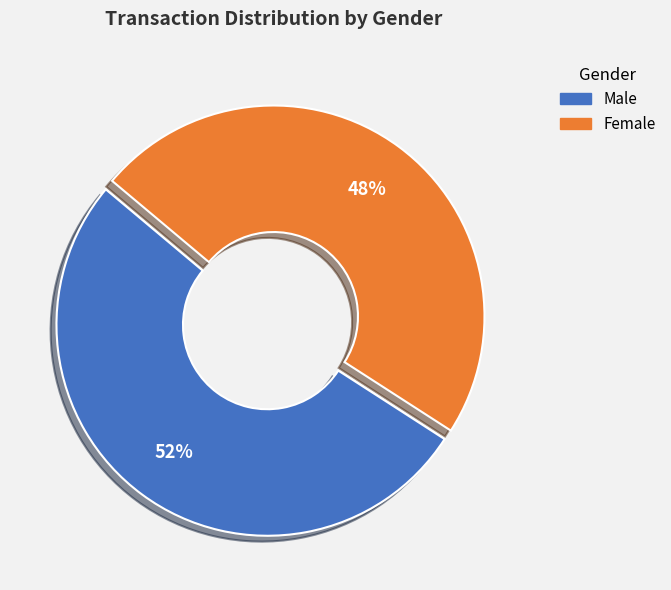

Count the number of slices in the pie.

2